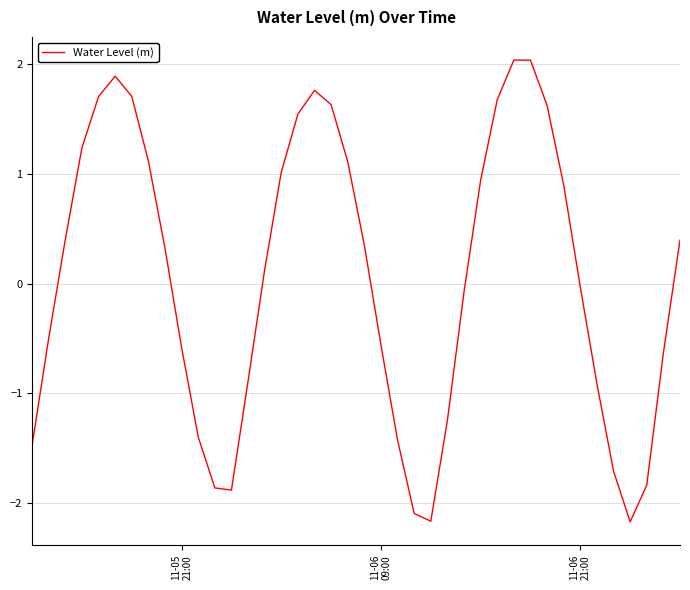

What is the greatest value displayed?

2.0